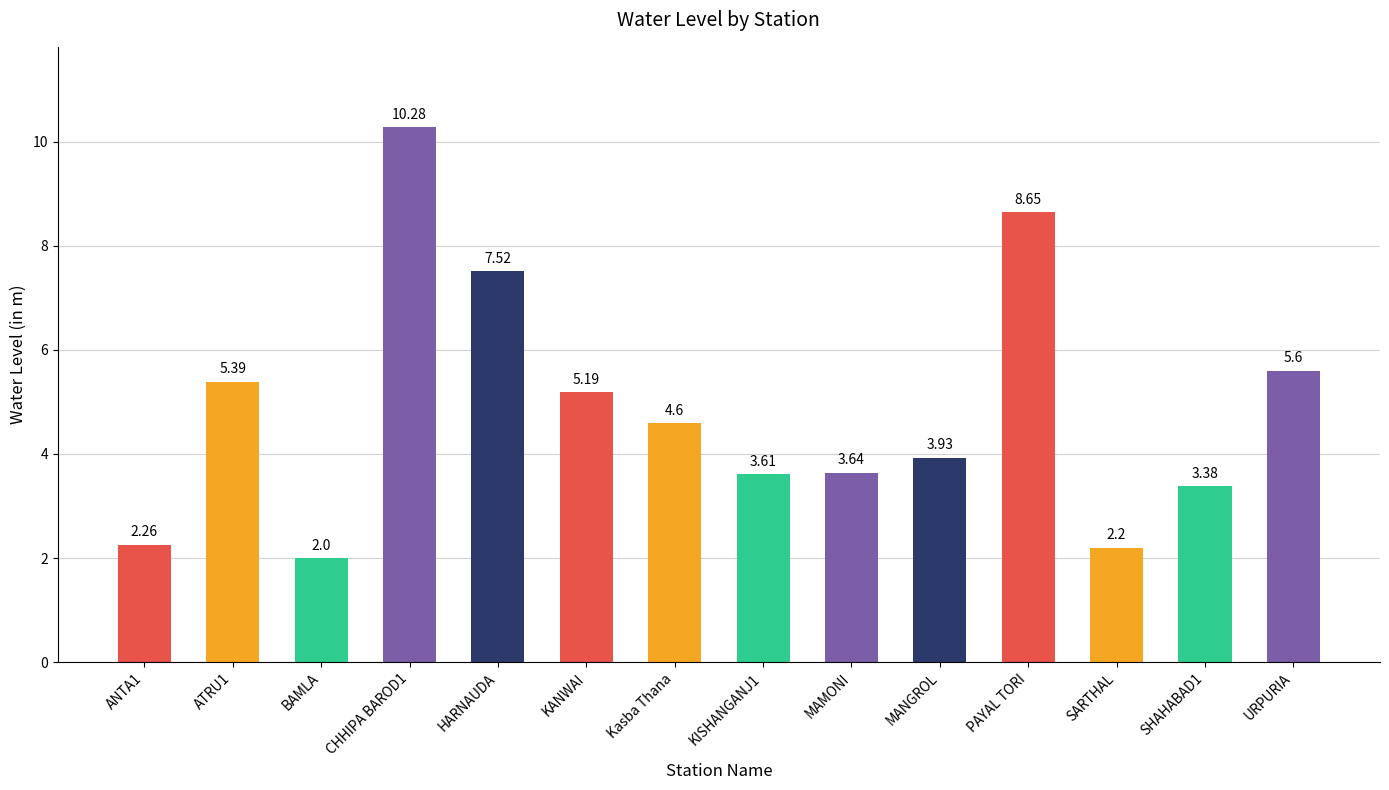

What is the difference between the maximum and minimum values?

8.3